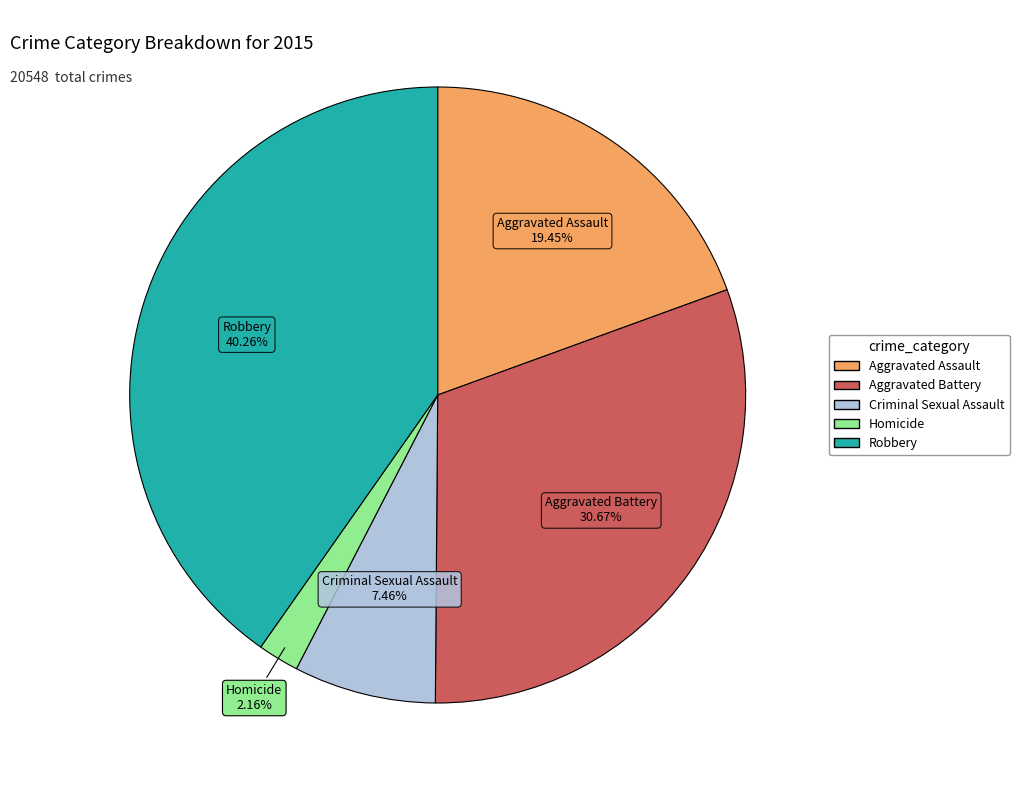

To the nearest percent, what percentage of the pie is Robbery?

40%